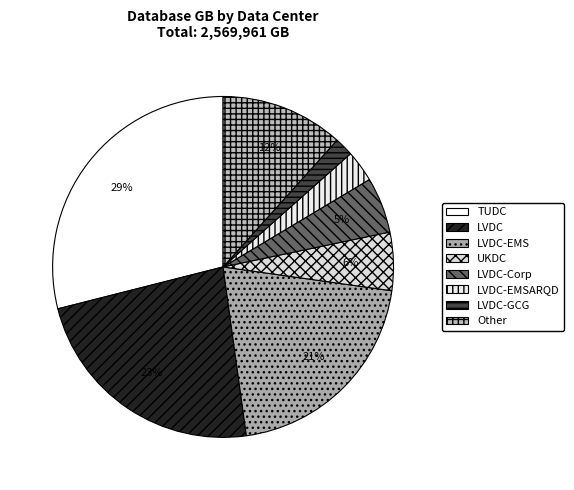

How much of the chart is everything except LVDC?

76.8%